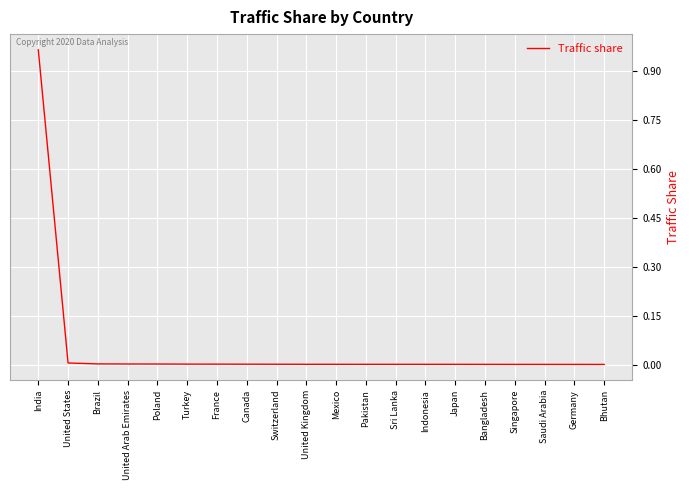

Count the number of data series in this chart.

1